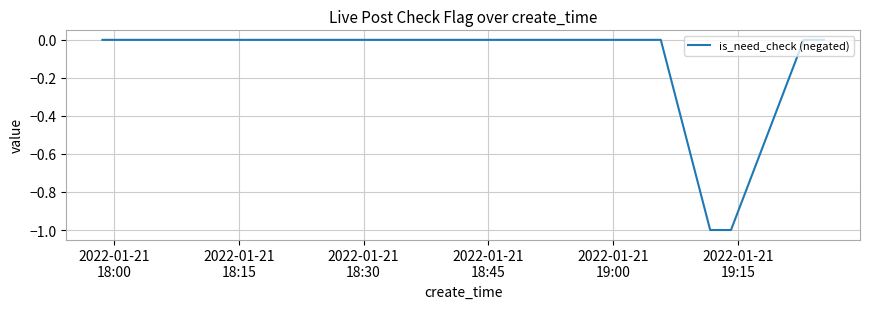

How many lines are shown in the chart?

1